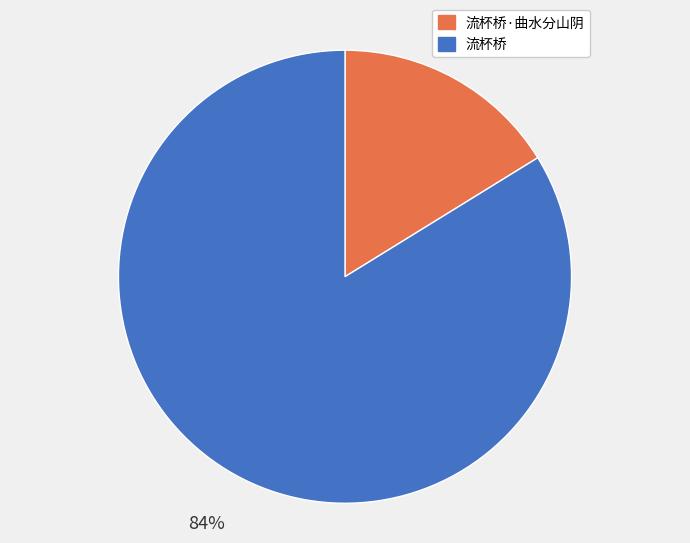

Which has a higher value, 流杯桥 or 流杯桥·曲水分山阴?

流杯桥